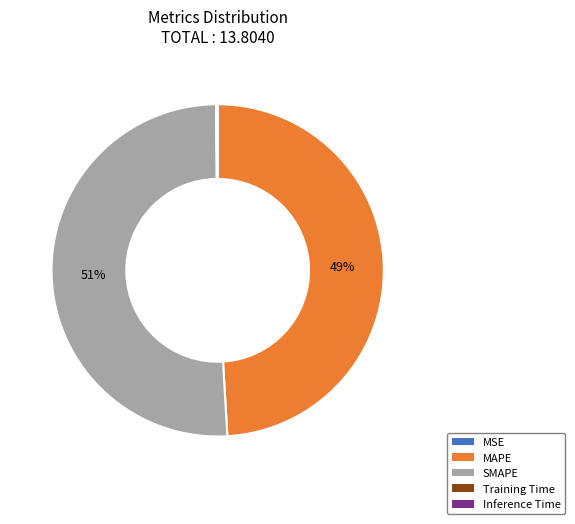

Which slice represents more than half of the pie?

SMAPE